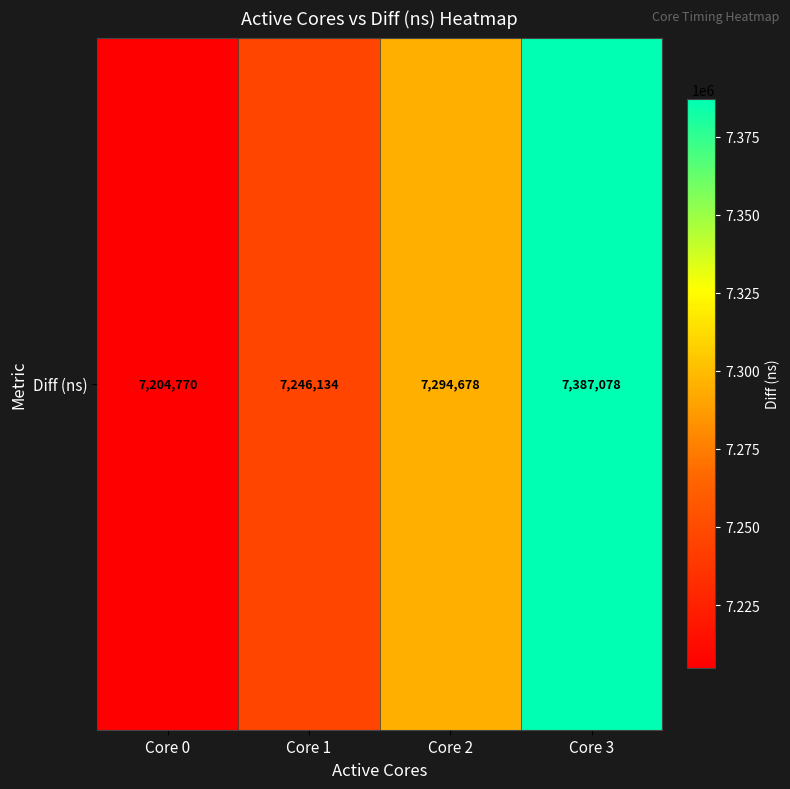

What is the average value?

7283165